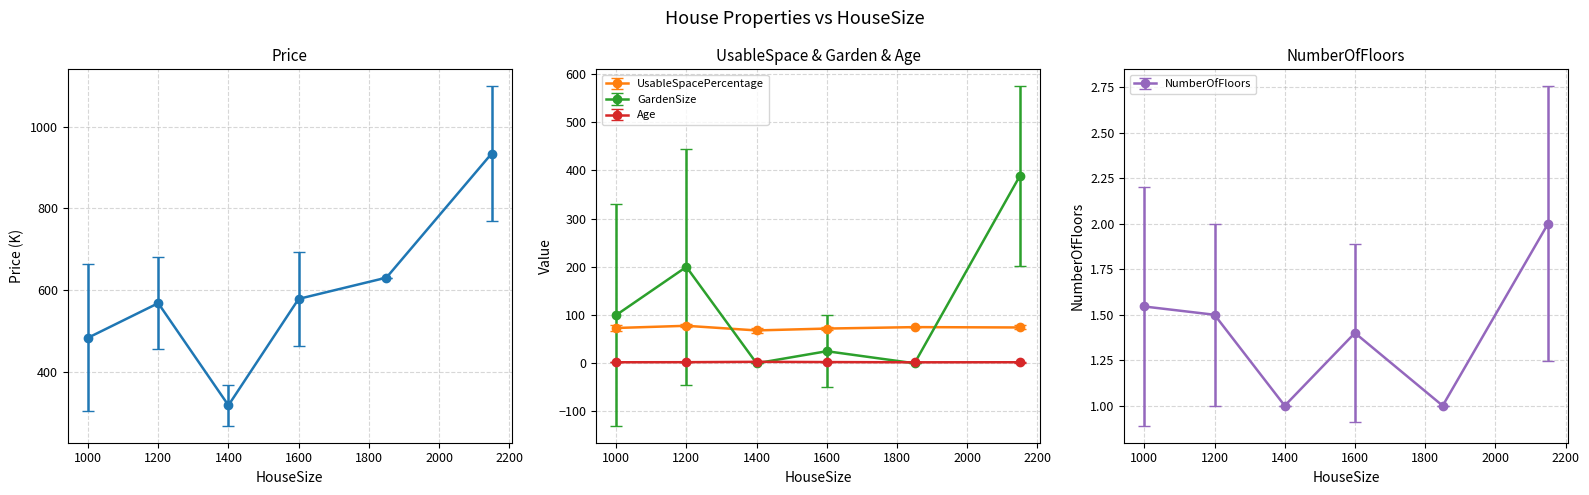

Rank the series at 6 from highest to lowest value.

Price, GardenSize, UsableSpacePercentage, Age, NumberOfFloors